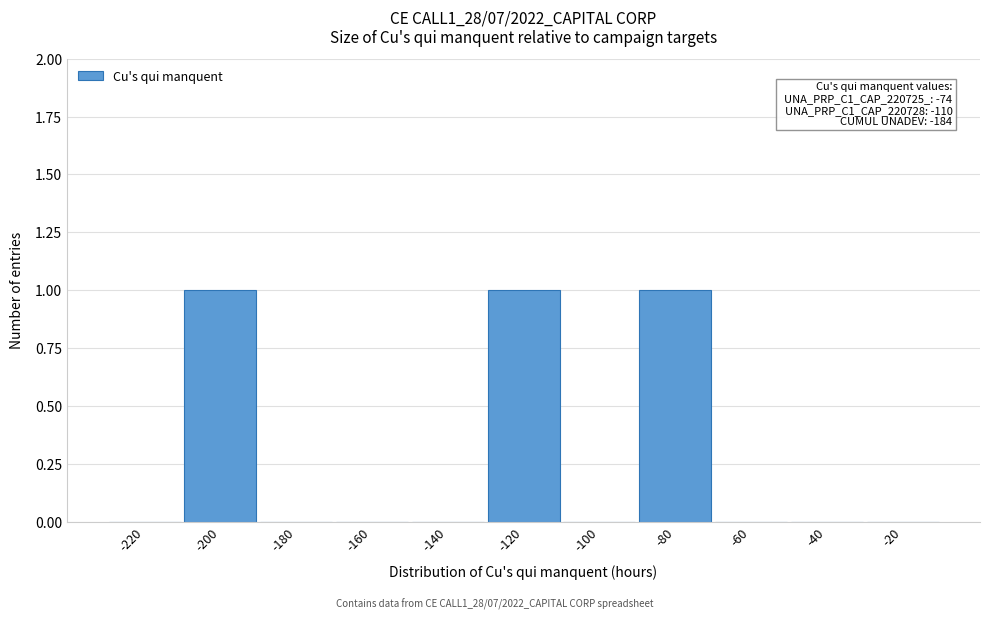

Reading left to right, extract all data points from this chart.

-220=0	-200=1	-180=0	-160=0	-140=0	-120=1	-100=0	-80=1	-60=0	-40=0	-20=0